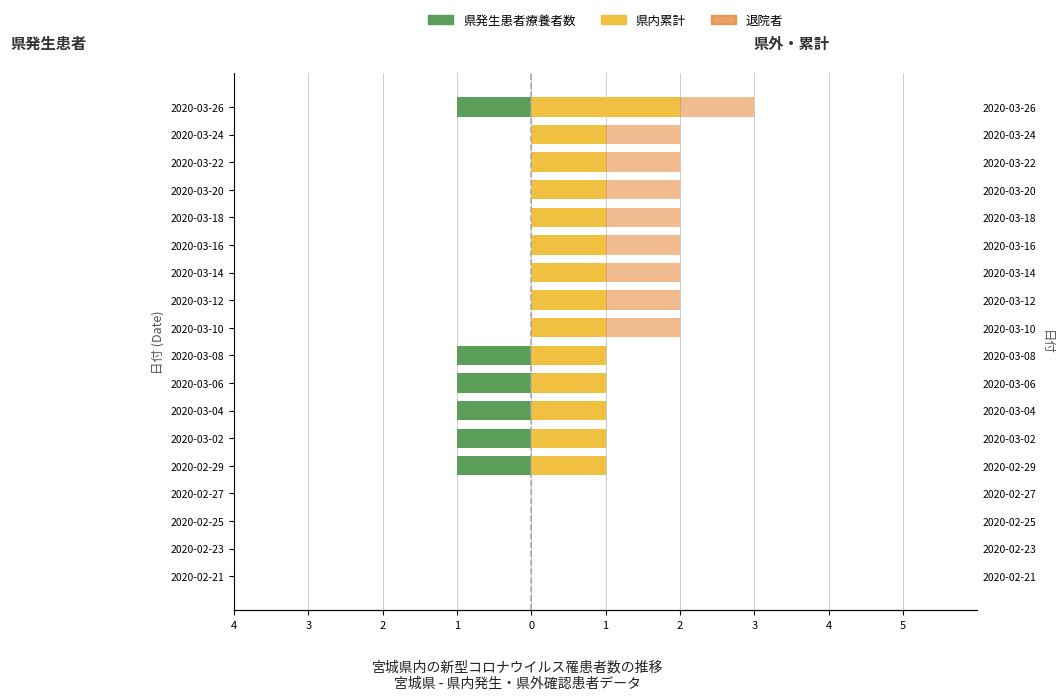

Count the number of categories in the chart.

18